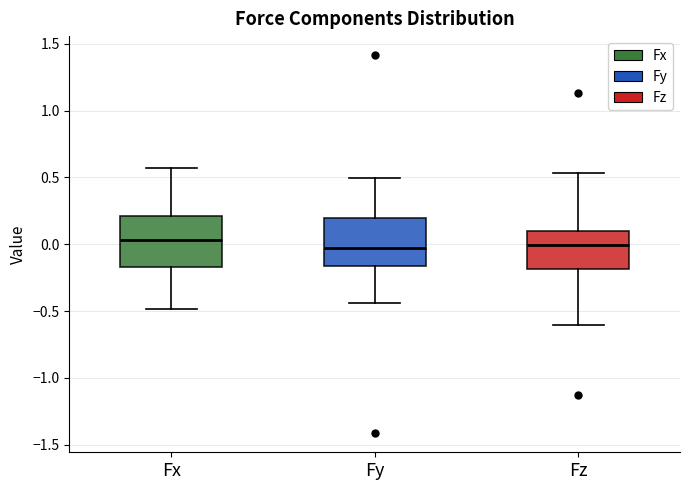

Where does the lower whisker of the box for Fy end on the y-axis? The values are not printed on the chart, so give them approximately, as read against the axis.

-0.45